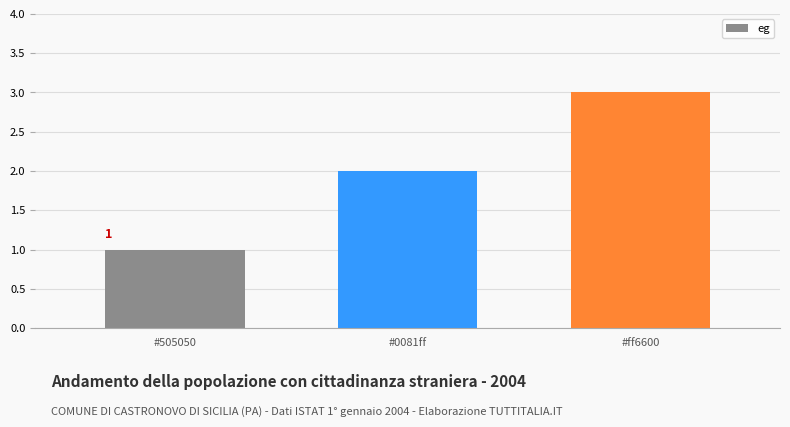

How many values are below 2?

1